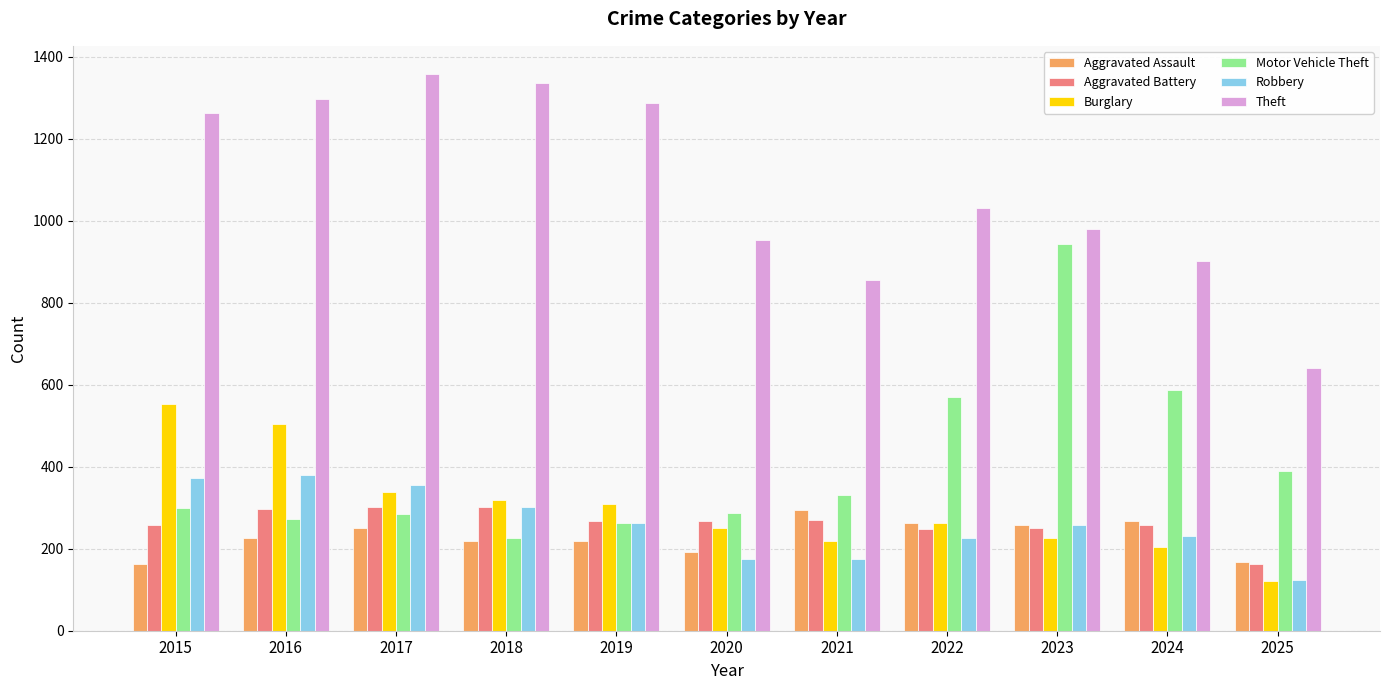

What is the smallest value displayed?

121